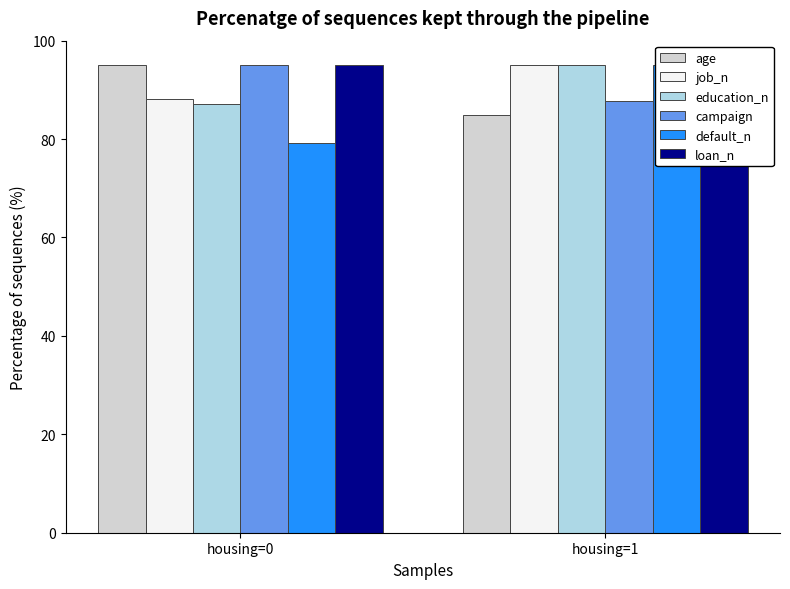

What is the total value across all series at housing=0?

539.5